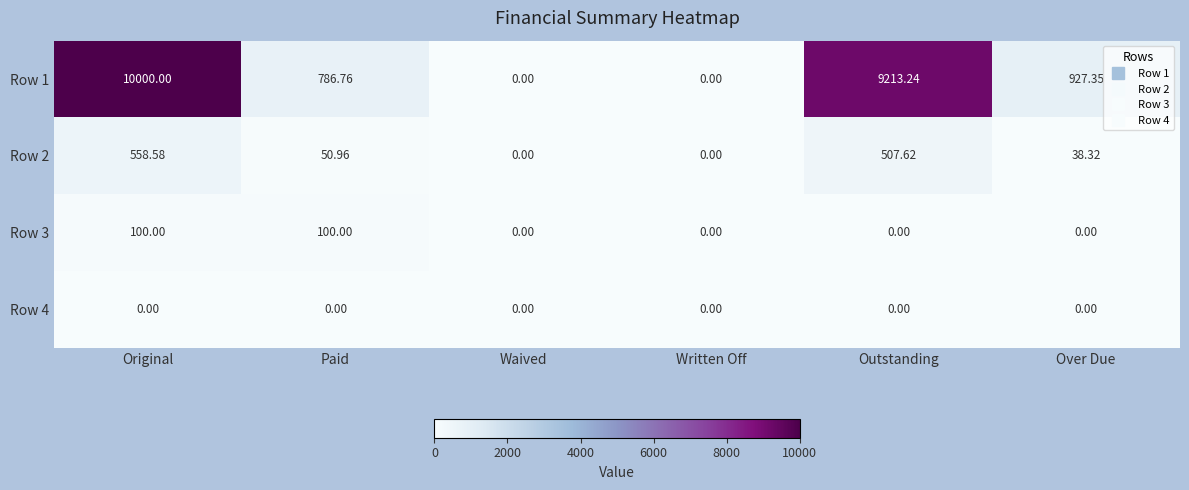

Which category has the highest value across all series?

Original